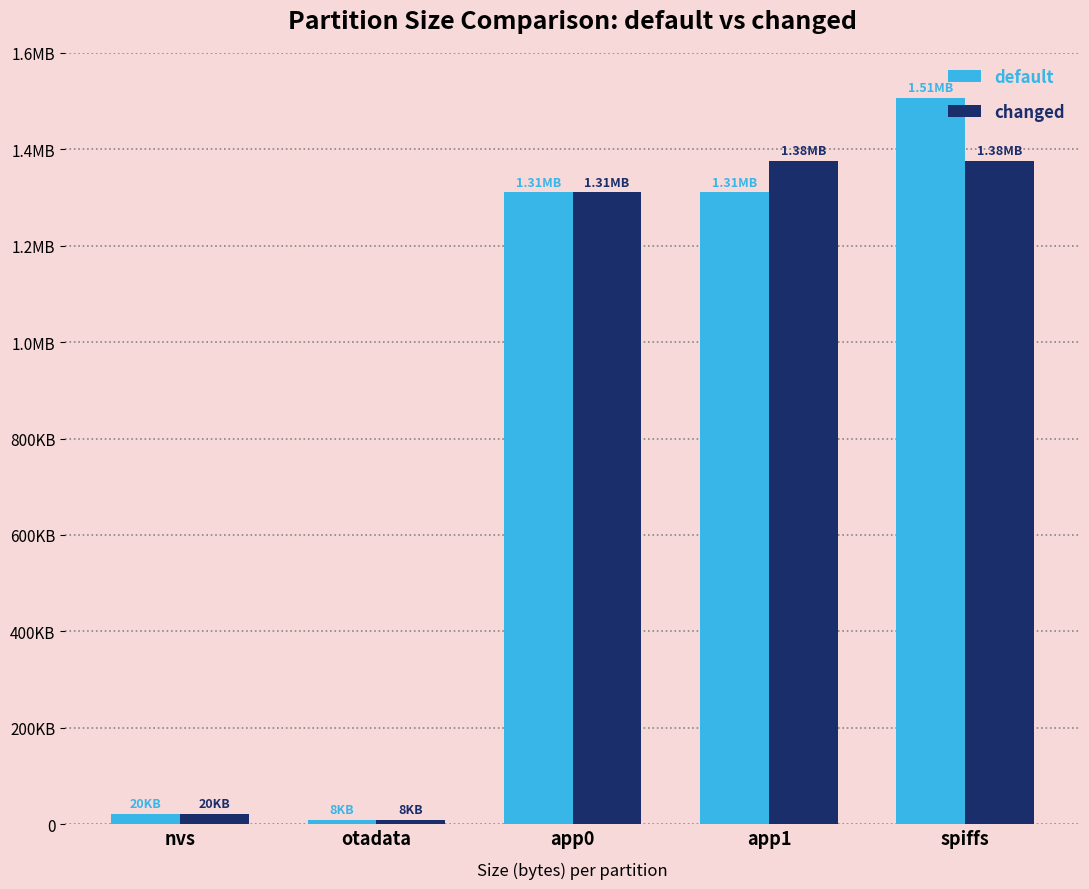

What are all the series names shown in the legend?

default, changed